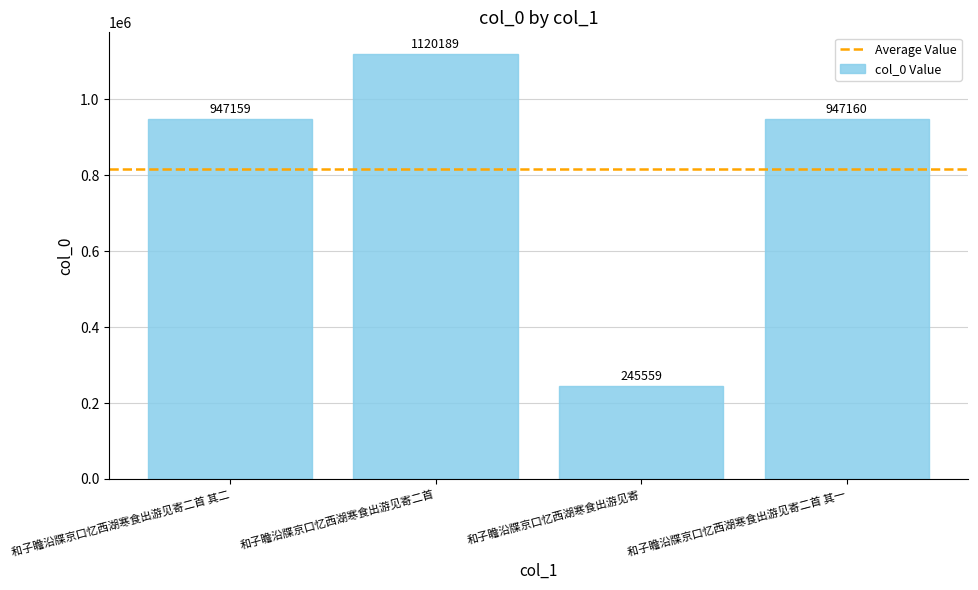

List the labels in order of value, largest first.

和子瞻沿牒京口忆西湖寒食出游见寄二首, 和子瞻沿牒京口忆西湖寒食出游见寄二首 其一, 和子瞻沿牒京口忆西湖寒食出游见寄二首 其二, 和子瞻沿牒京口忆西湖寒食出游见寄